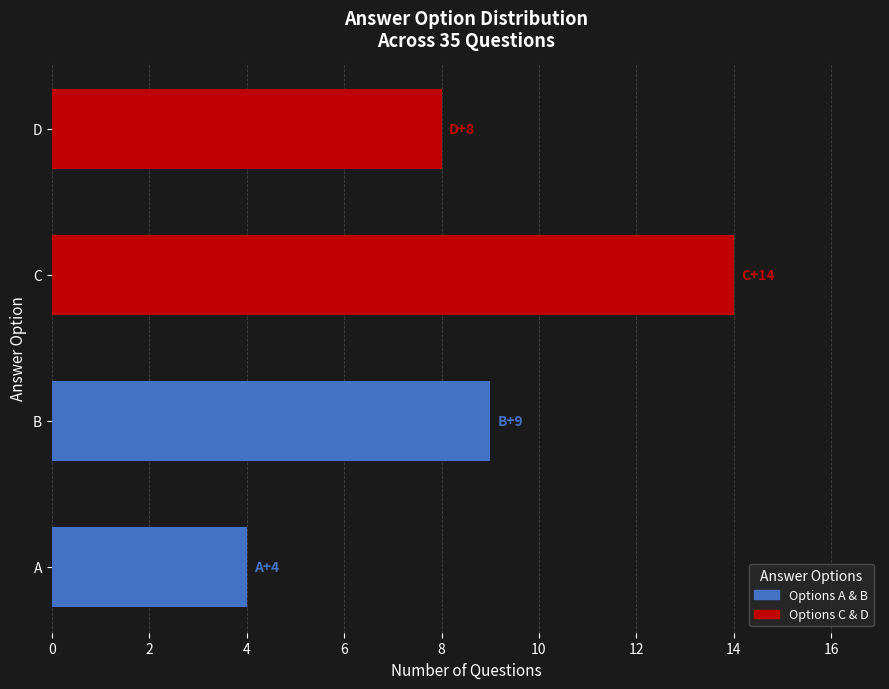

Is it true that the value at C is 14?

True